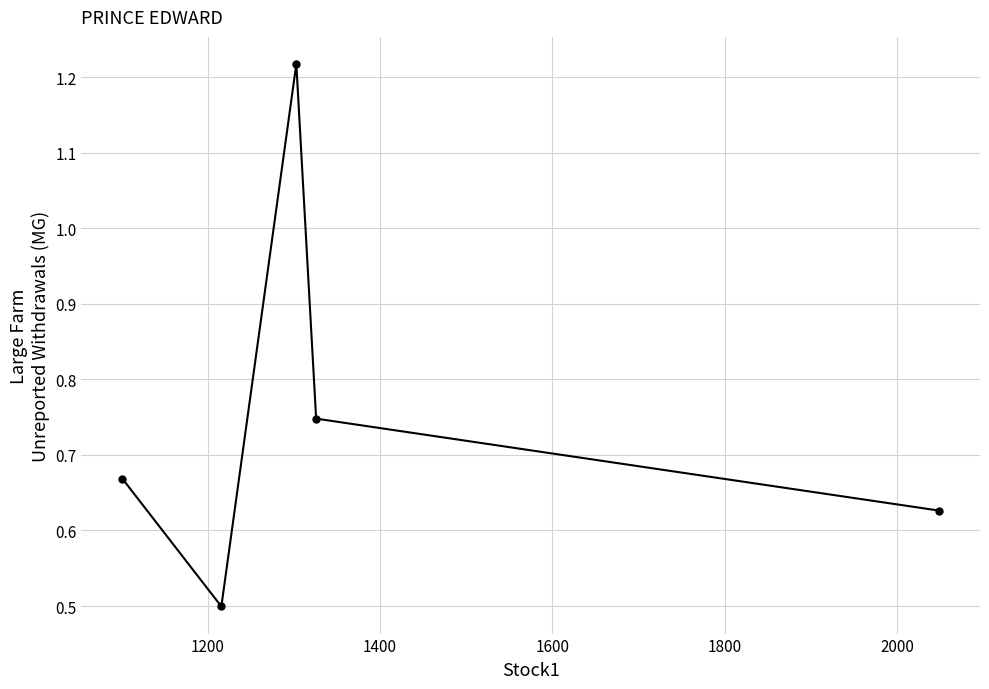

How many values are between 0 and 1?

4